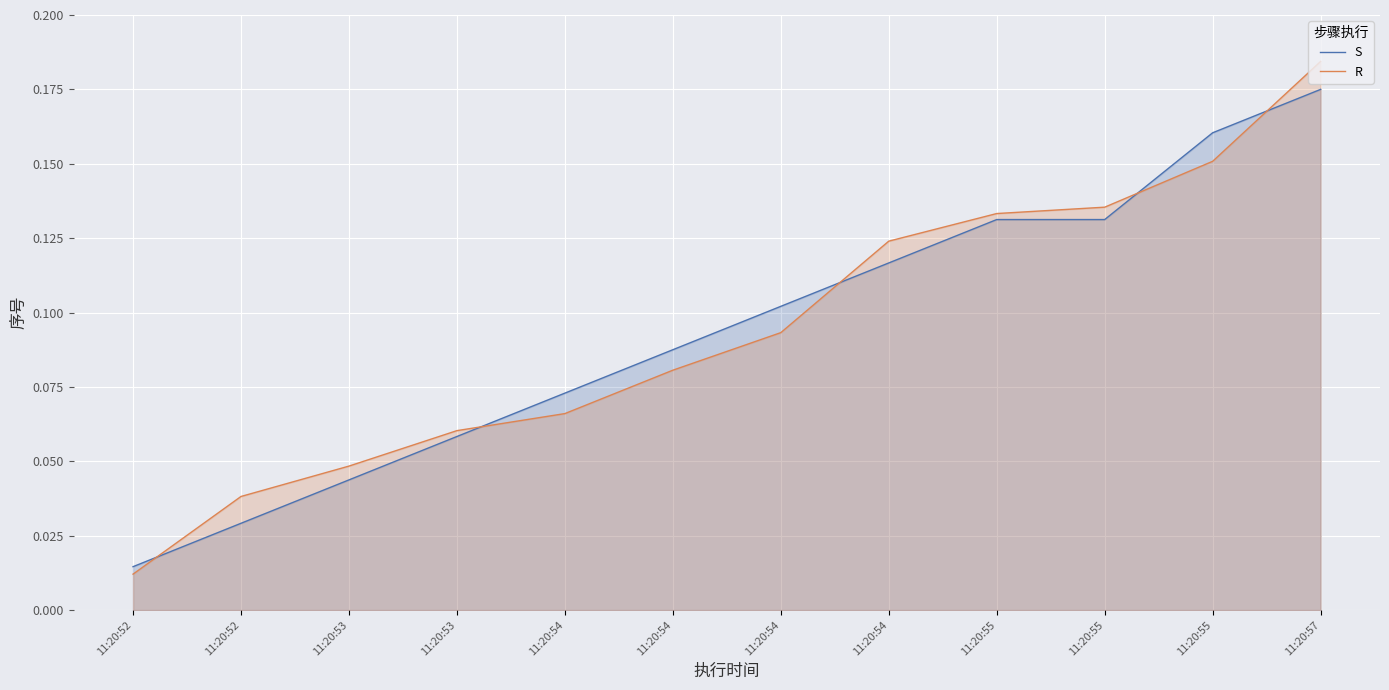

True or false: R and S intersect in this chart.

True